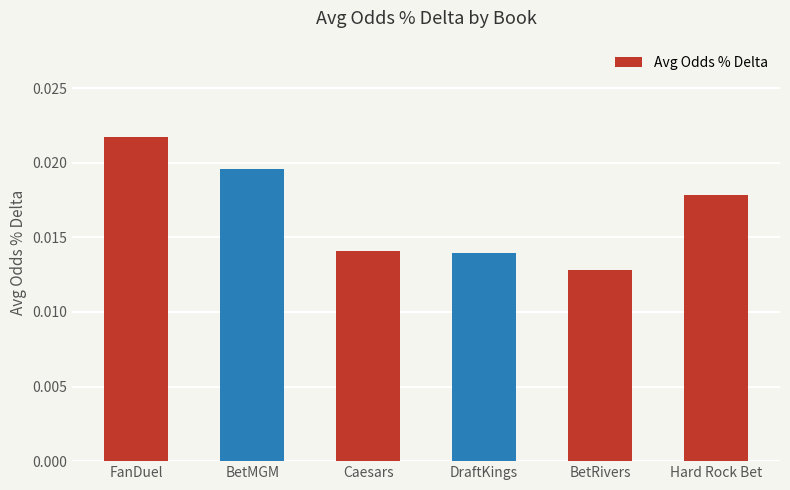

Count the number of categories in the chart.

6